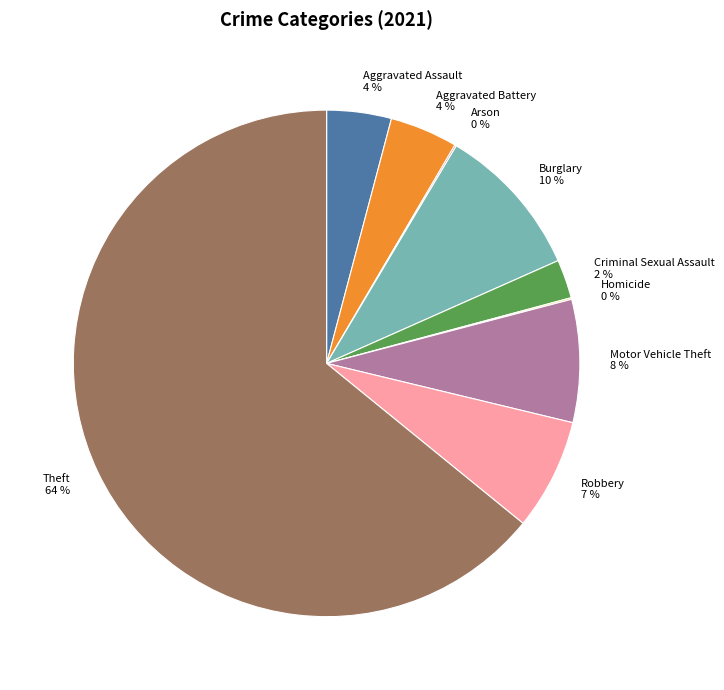

Which category has the biggest portion of the pie?

Theft